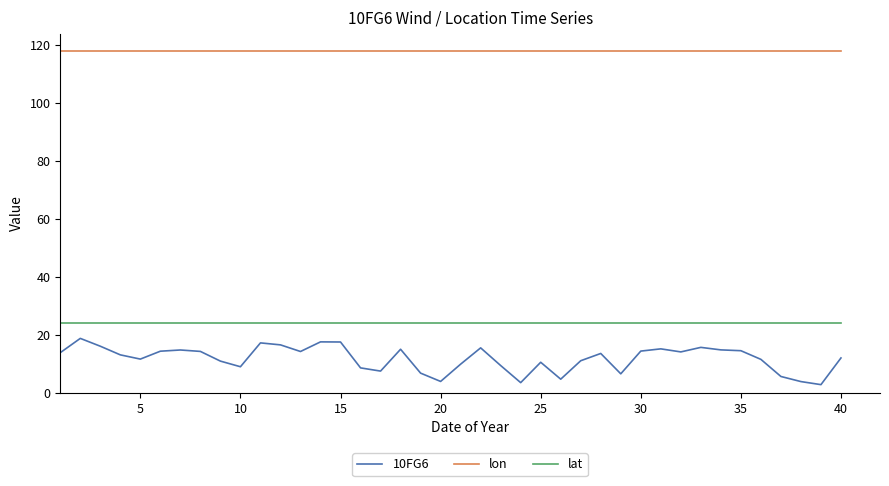

List the series in order of their peak value, lowest first.

10FG6, lat, lon